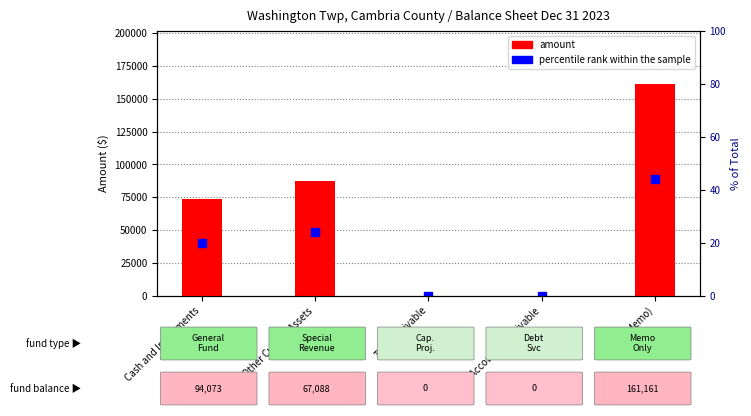

How many data points are less than 73385?

2